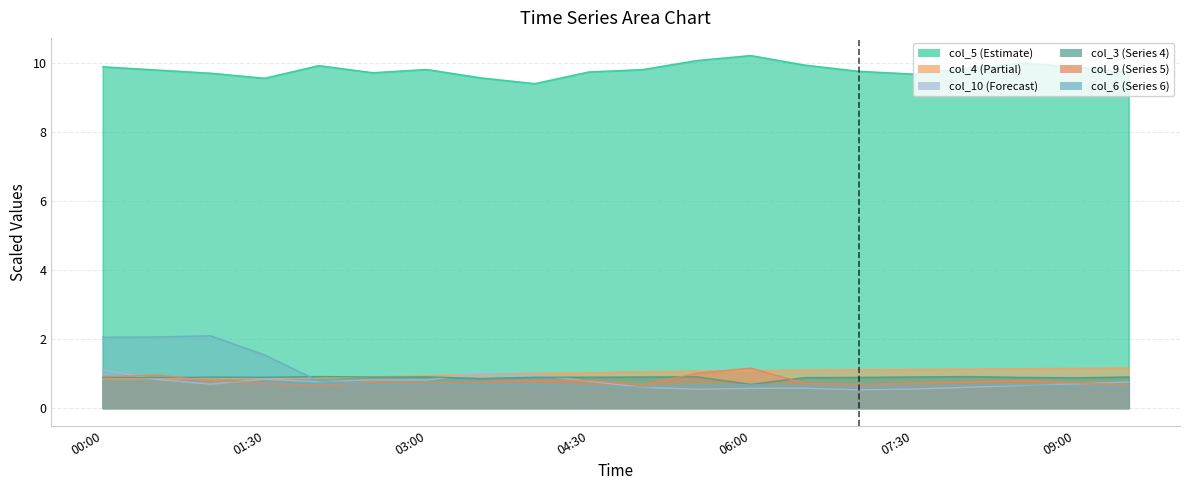

What is the label of the 14th point from the right?

03:00